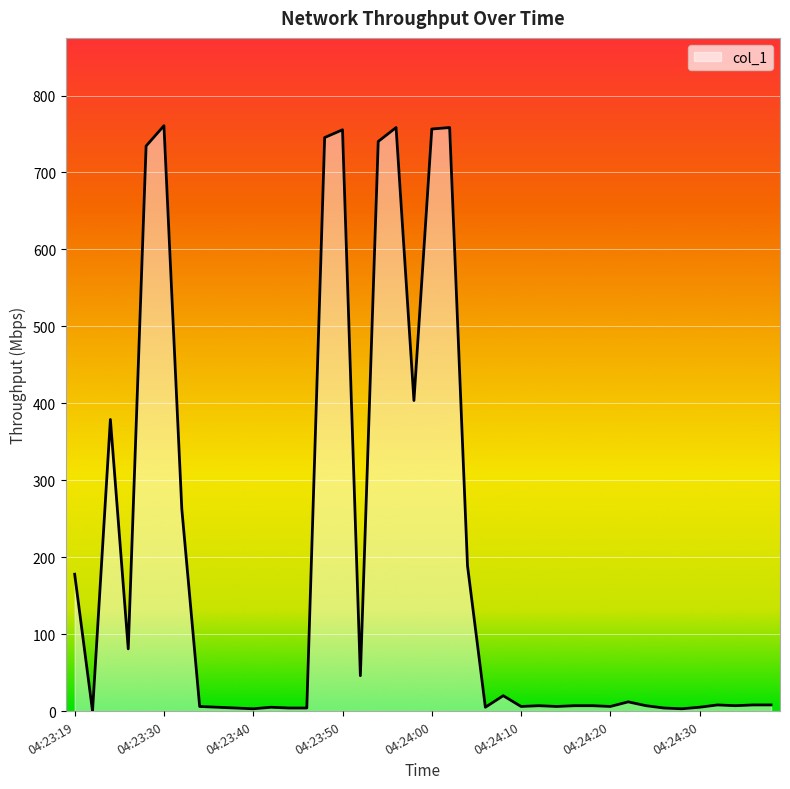

What is the average value?

192.6